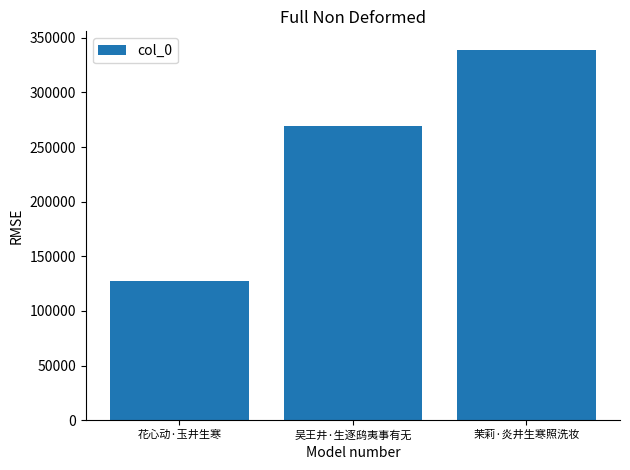

What is the difference between the values at 花心动·玉井生寒 and 吴王井·生逐鸱夷事有无?

141166